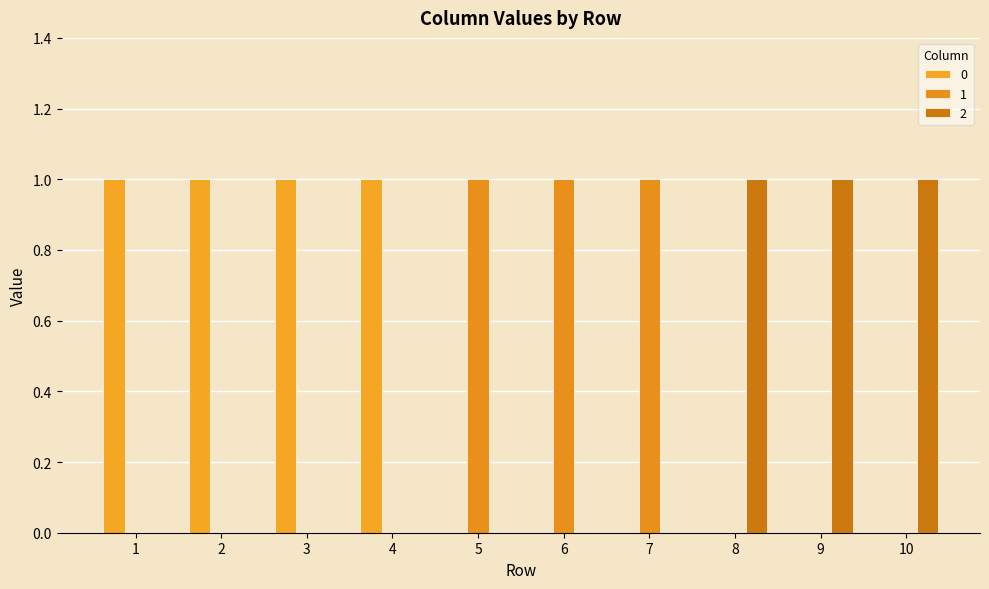

Count the number of categories in the chart.

10